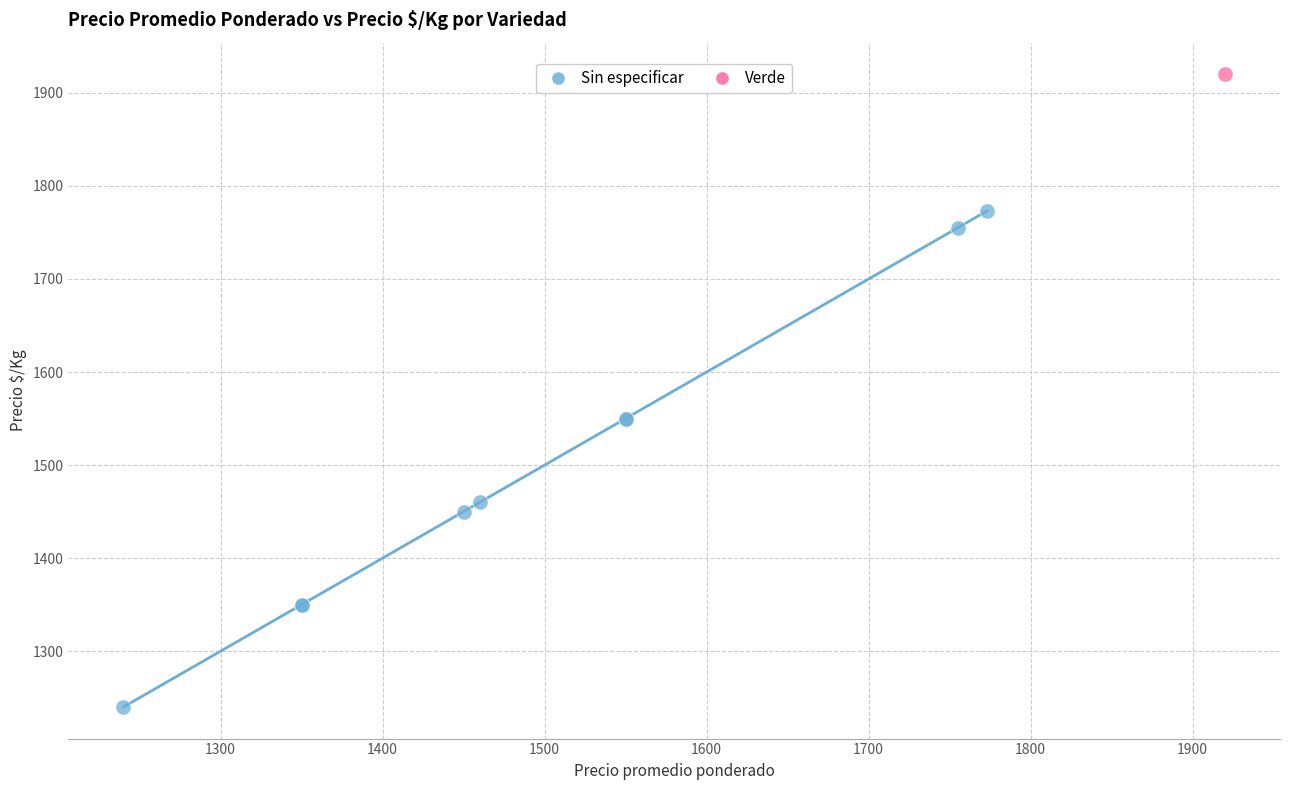

What are all the series names shown in the legend?

Sin especificar, Verde